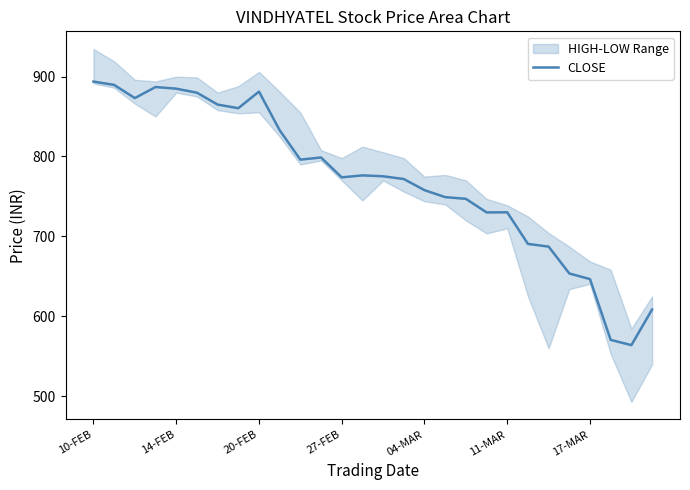

Is this an area chart (filled region under the line)?

No